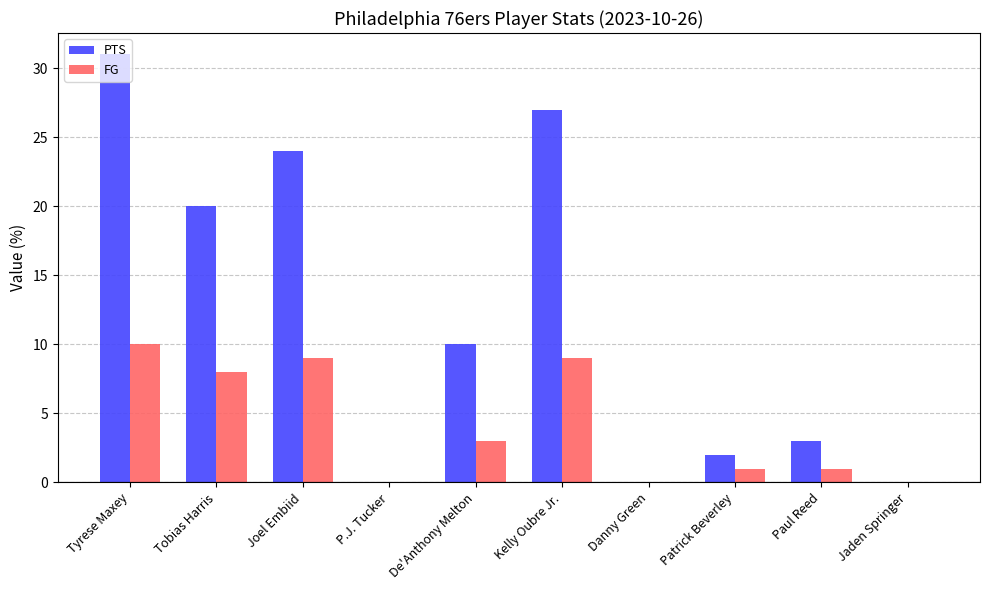

The PTS series shows 14 at Tobias Harris. True or false?

False